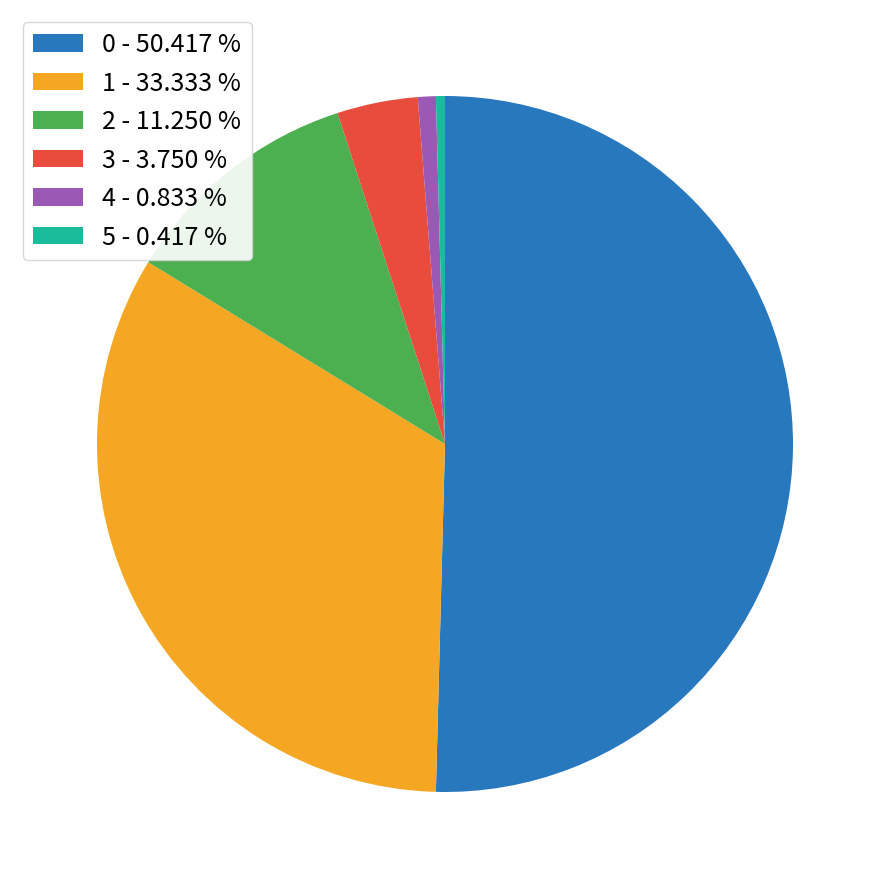

Combined, do 1 - 33.333 % and 0 - 50.417 % account for over 50%?

Yes